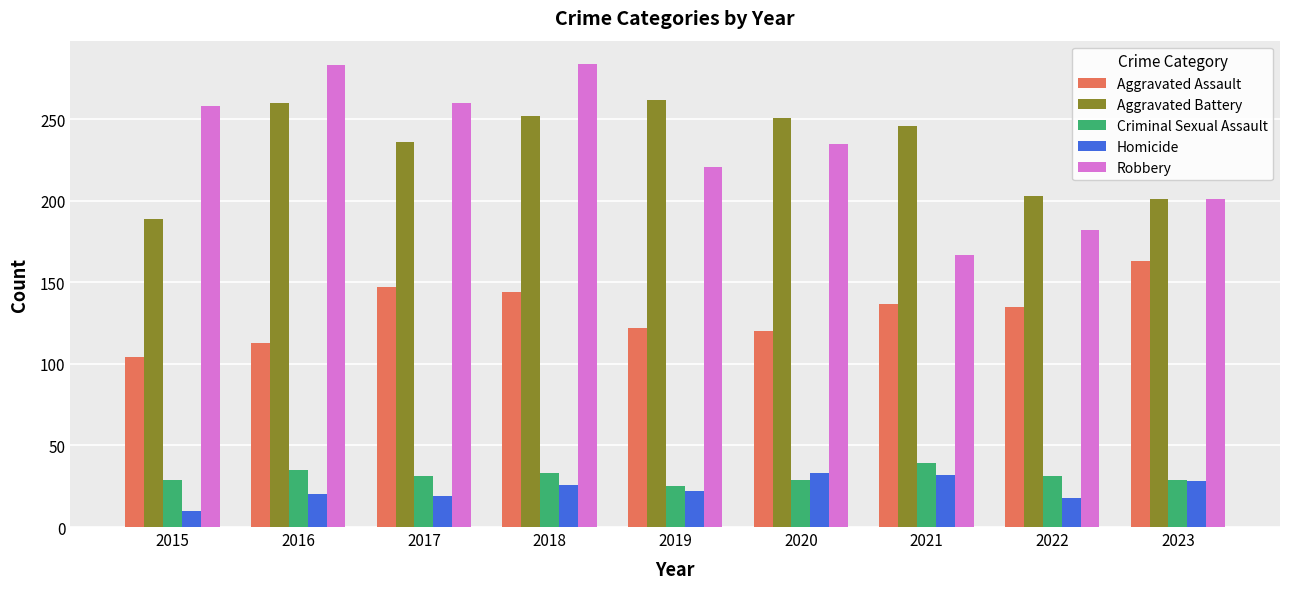

At how many categories does at least one series exceed 220?

7